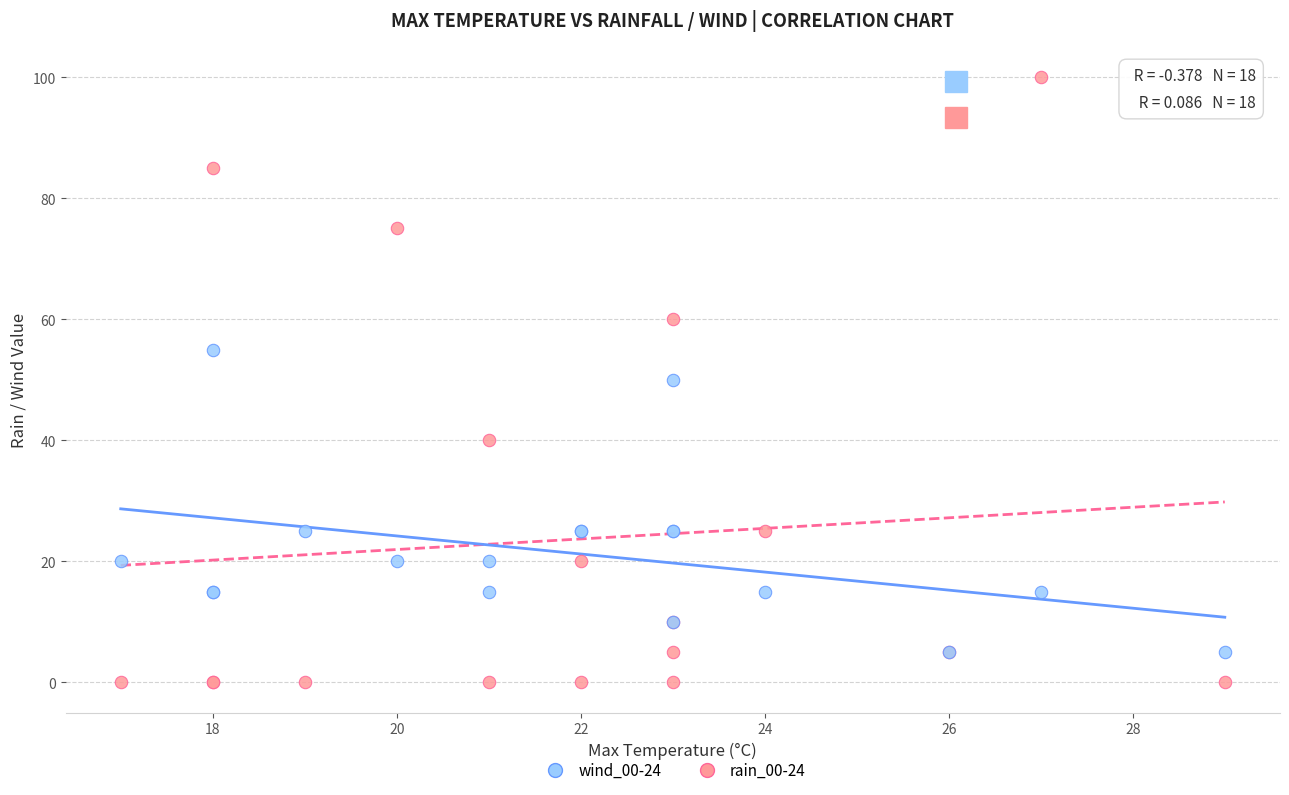

What is the X range (max minus min) for the scatter plot?

12